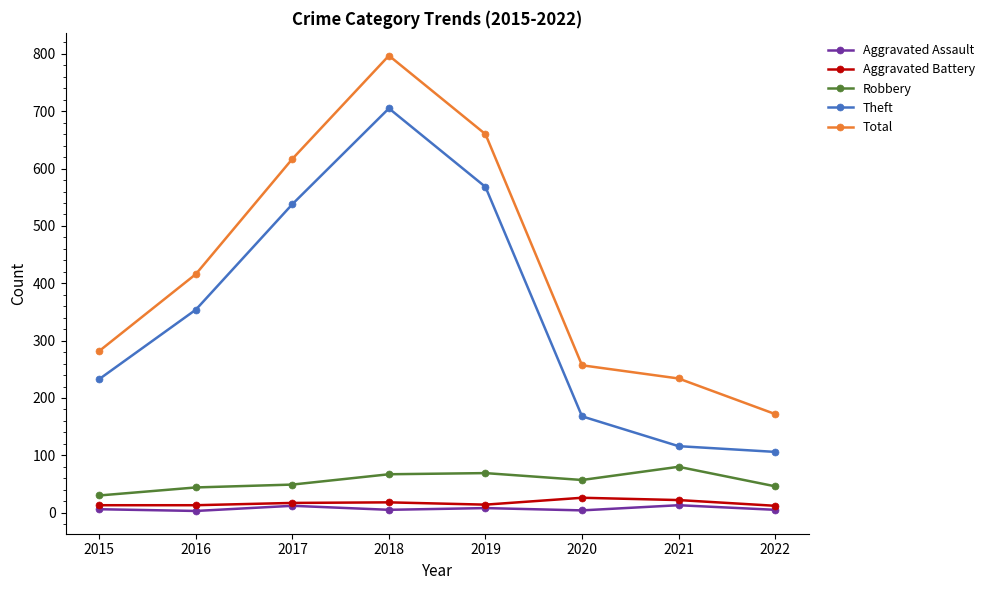

What is the value of the Aggravated Battery point at the 7th from the left?

22